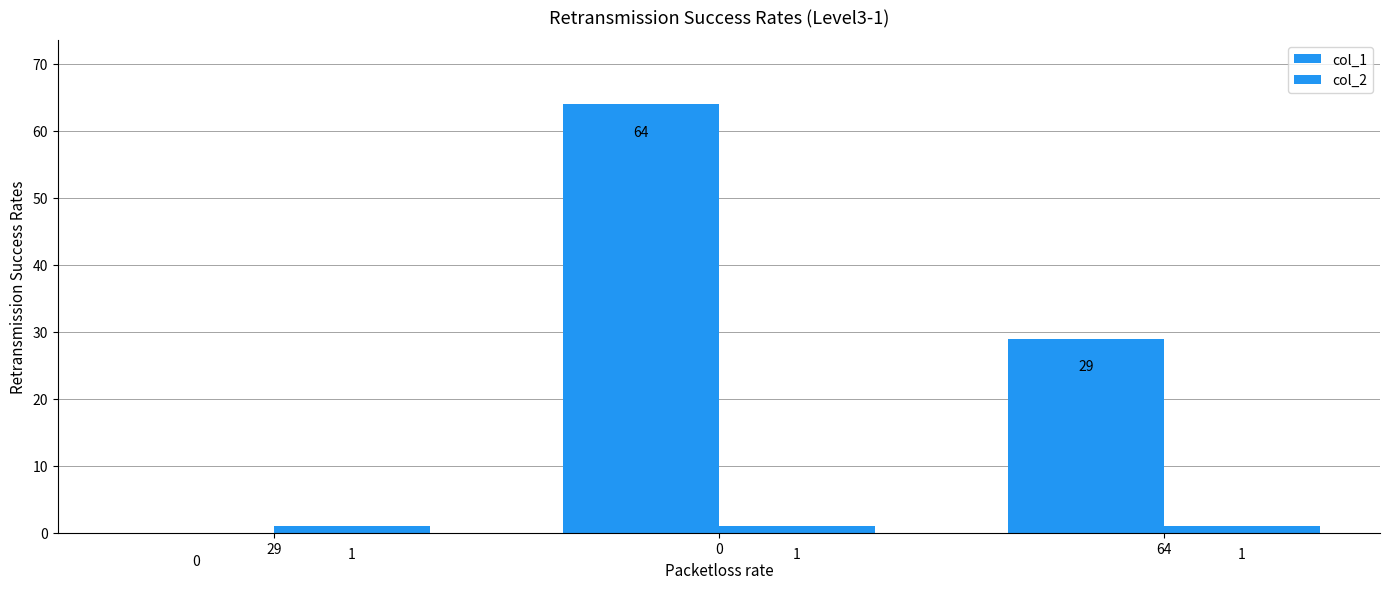

What is the maximum value shown in the chart?

64